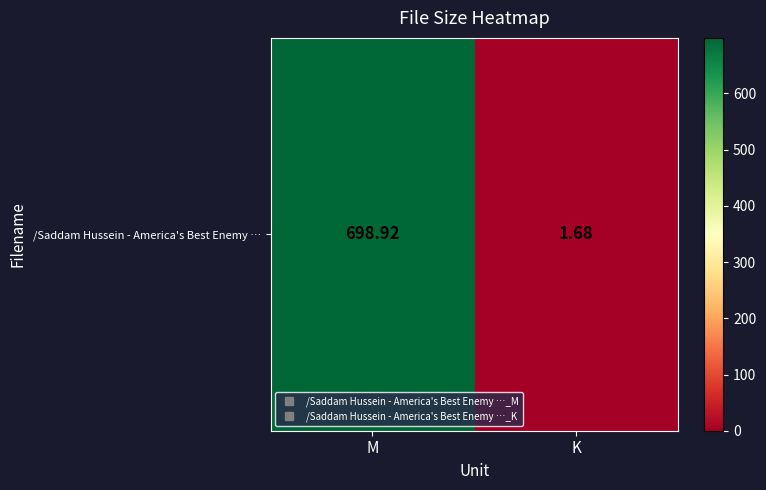

Reading left to right, what are all the values shown in this chart?

698.9	1.7